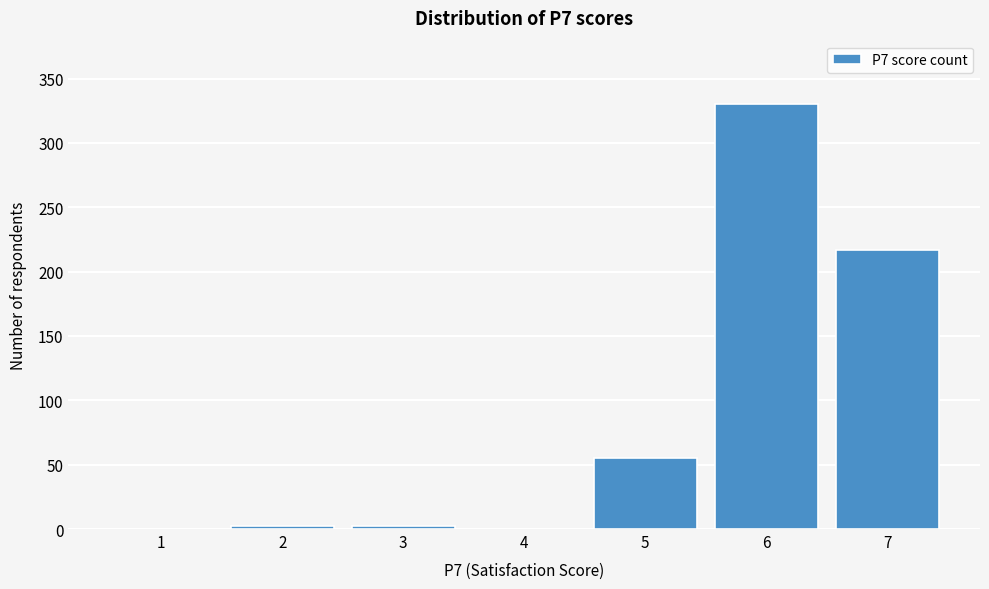

Reading right to left, list all the values displayed in this chart.

7=217	6=330	5=55	4=0	3=2	2=2	1=0